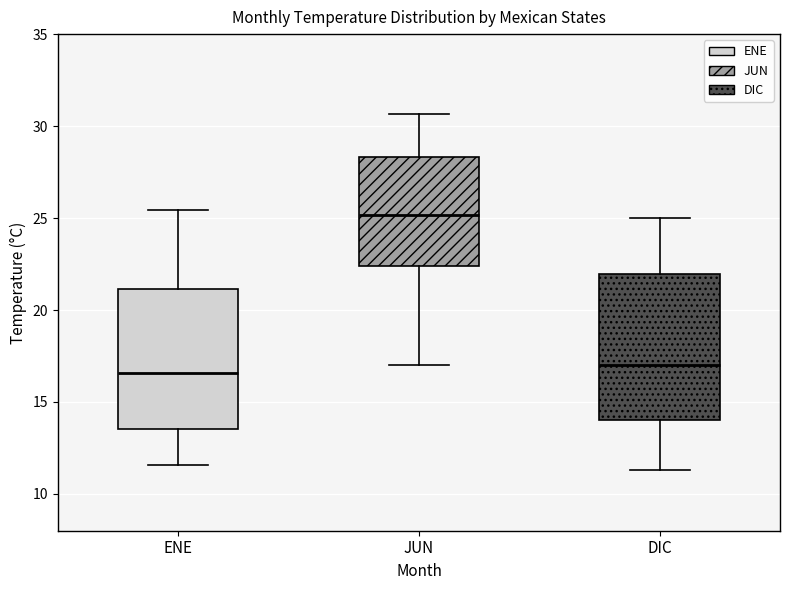

Reading left to right, read every box against the y-axis: the position of its median line, the range the box covers, and the ends of its whiskers. The values are not printed on the chart, so give them approximately, as read against the axis.

ENE: median 16.5, box 13.5 to 21.0, whiskers 11.5 to 25.5
JUN: median 25.0, box 22.5 to 28.5, whiskers 17.0 to 30.5
DIC: median 17.0, box 14.0 to 22.0, whiskers 11.5 to 25.0